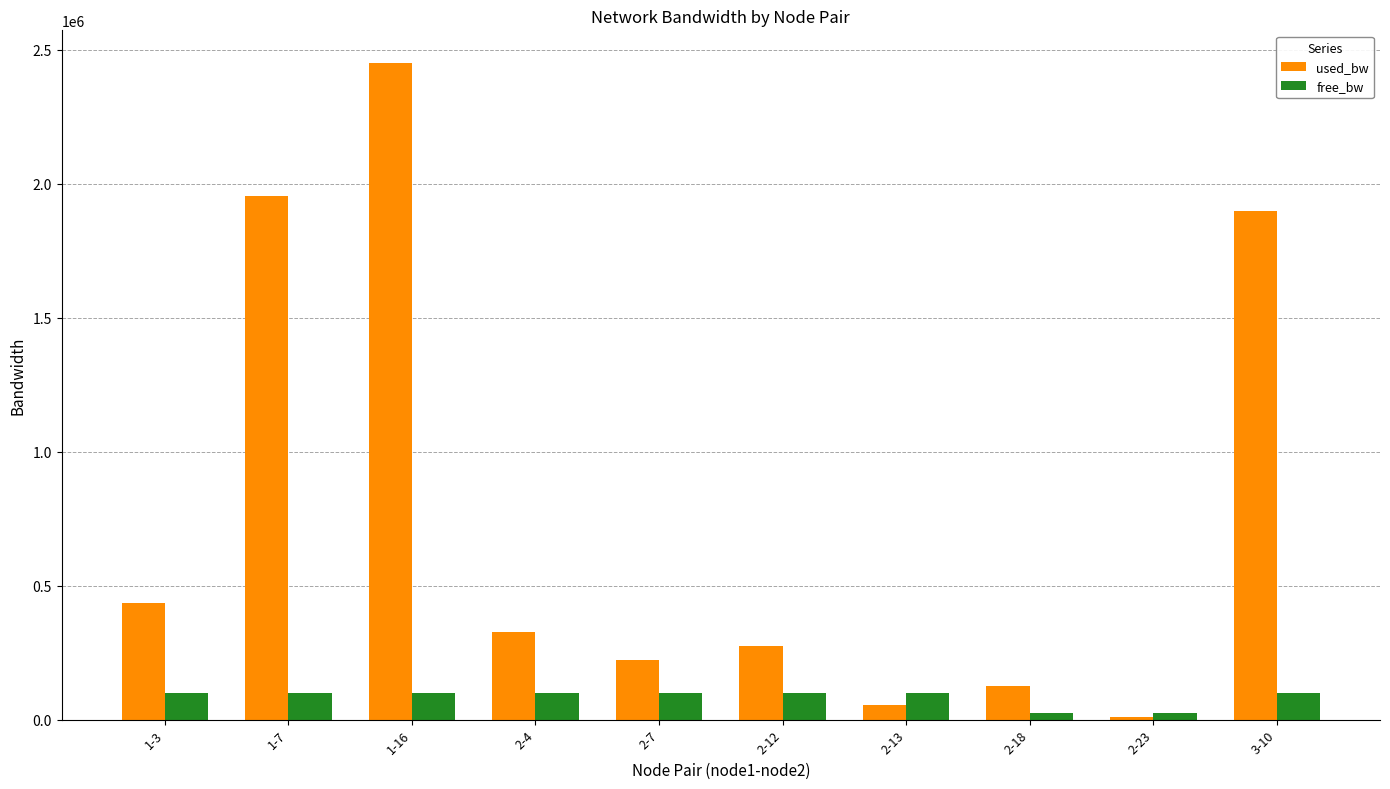

Which series has the largest range (max minus min)?

used_bw